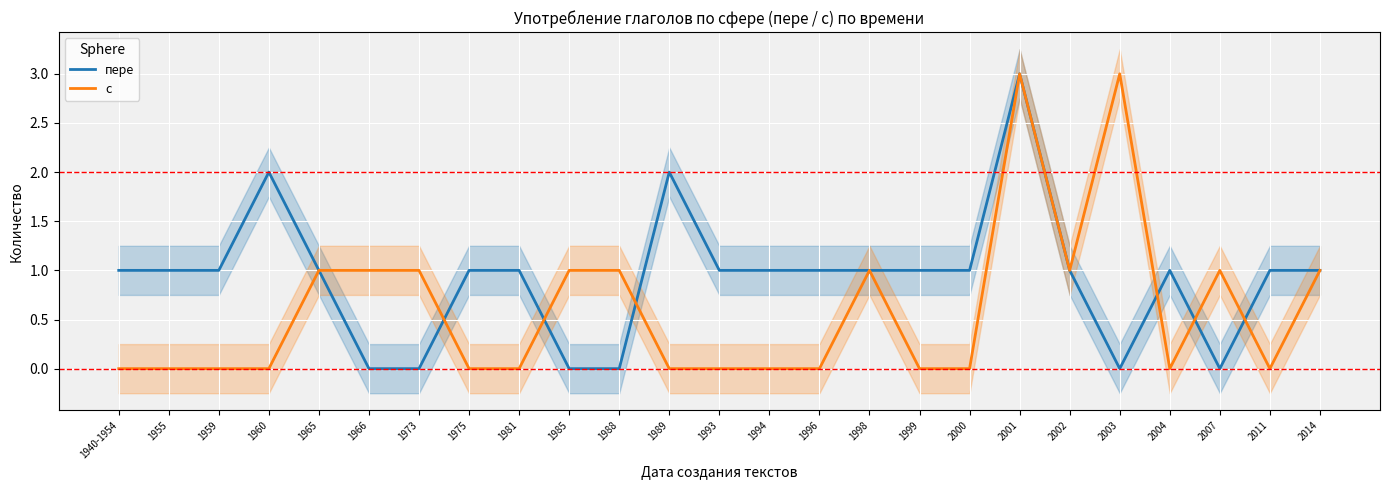

Reading left to right, list all the values displayed in this chart.

пере: 1	1	1	2	1	0	0	1	1	0	0	2	1	1	1	1	1	1	3	1	0	1	0	1	1
с: 0	0	0	0	1	1	1	0	0	1	1	0	0	0	0	1	0	0	3	1	3	0	1	0	1